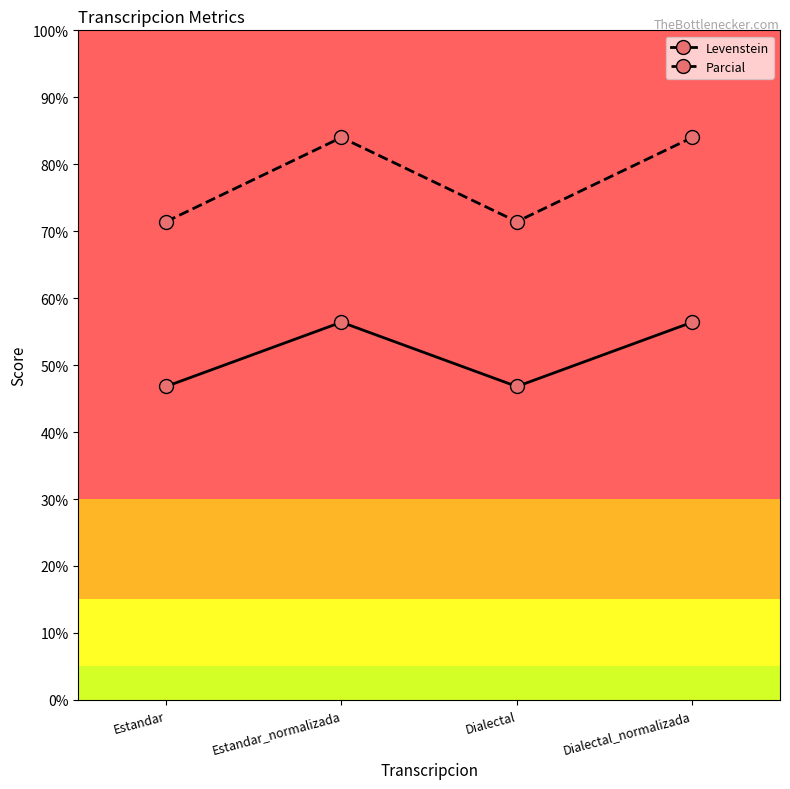

Is it true that Levenstein equals 56.4 at Dialectal_normalizada?

True